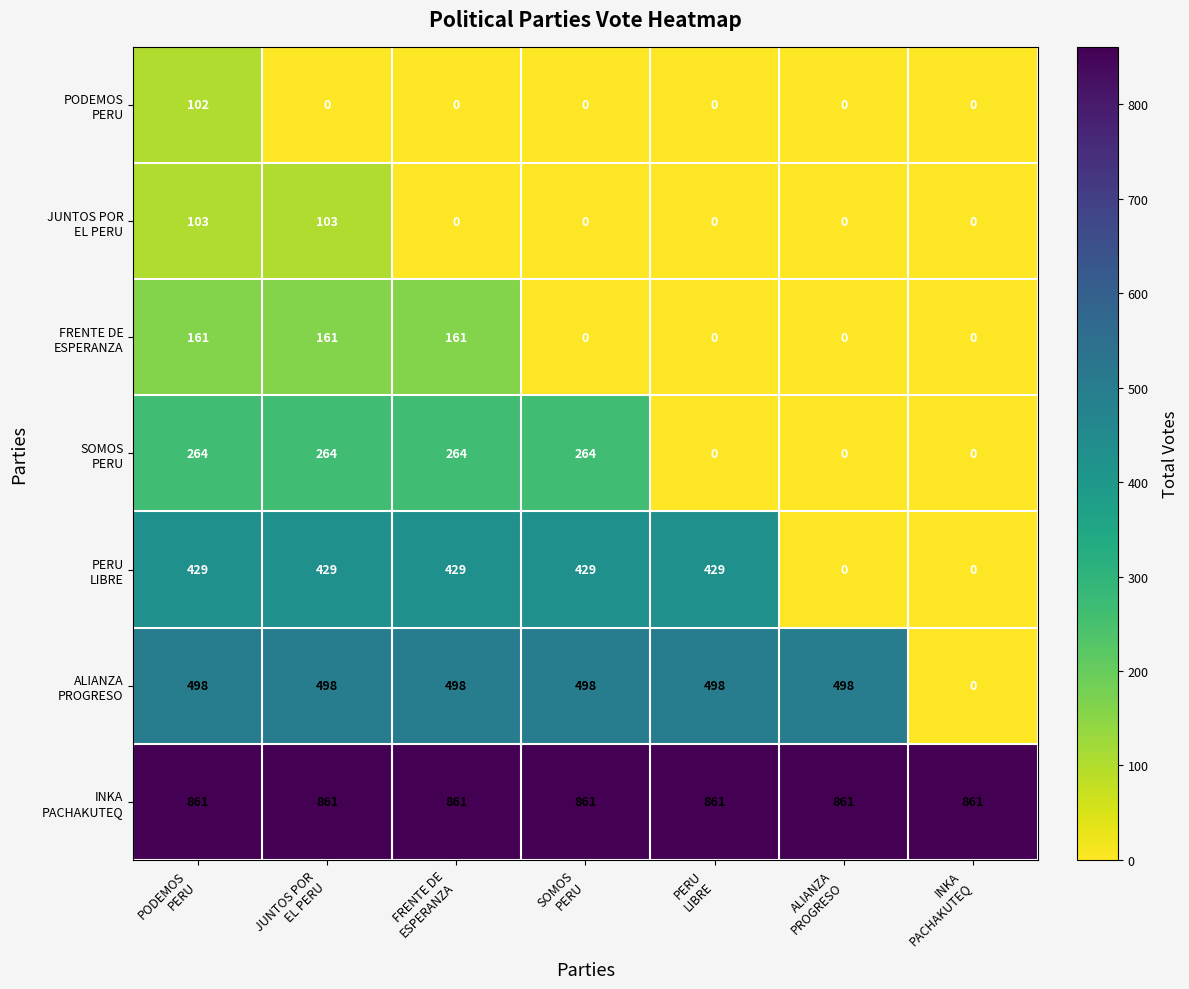

At how many categories does at least one series exceed 561?

7